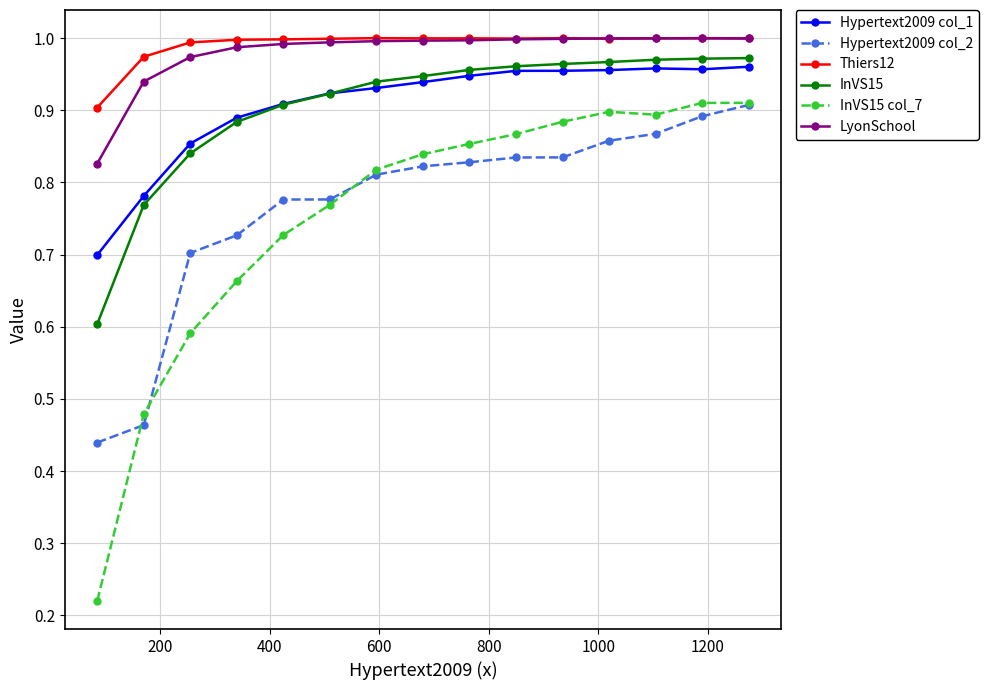

Which series has the widest spread of values?

InVS15 col_7